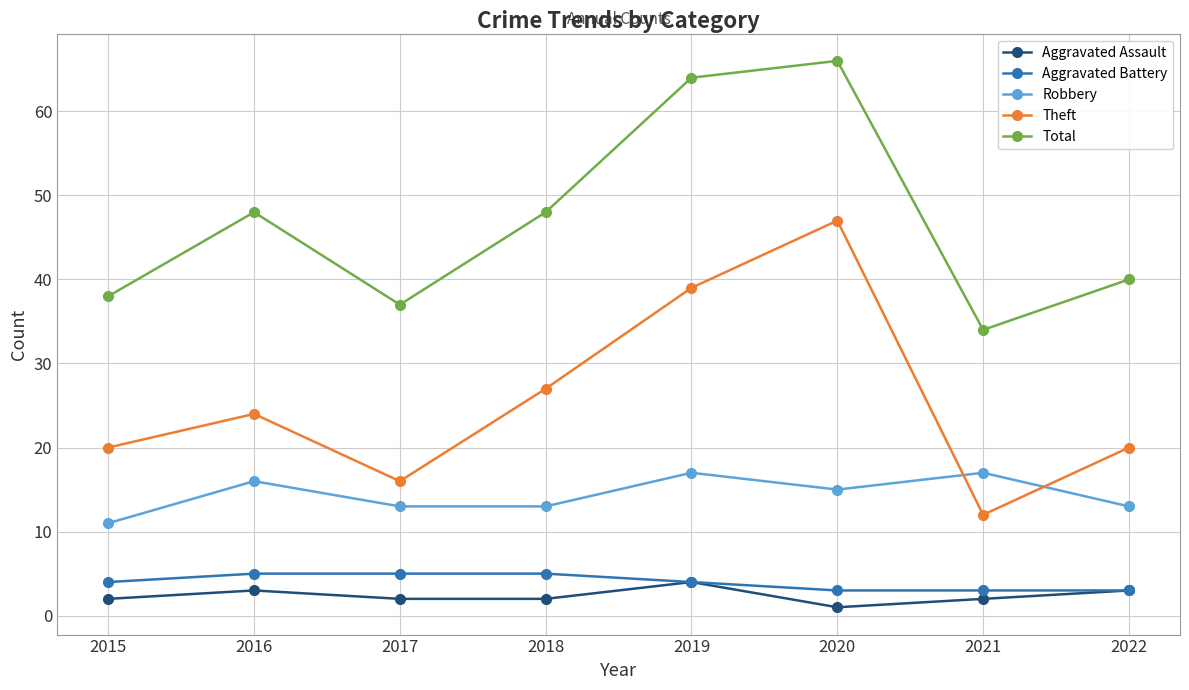

Is it true that Robbery equals 15 at 2020?

True